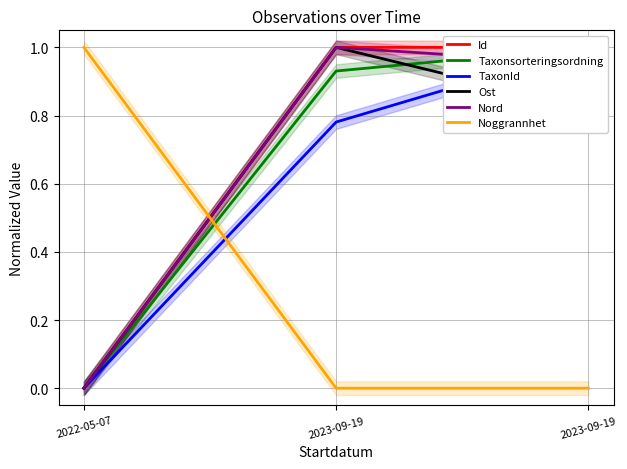

Which series has the largest total across all categories?

Id